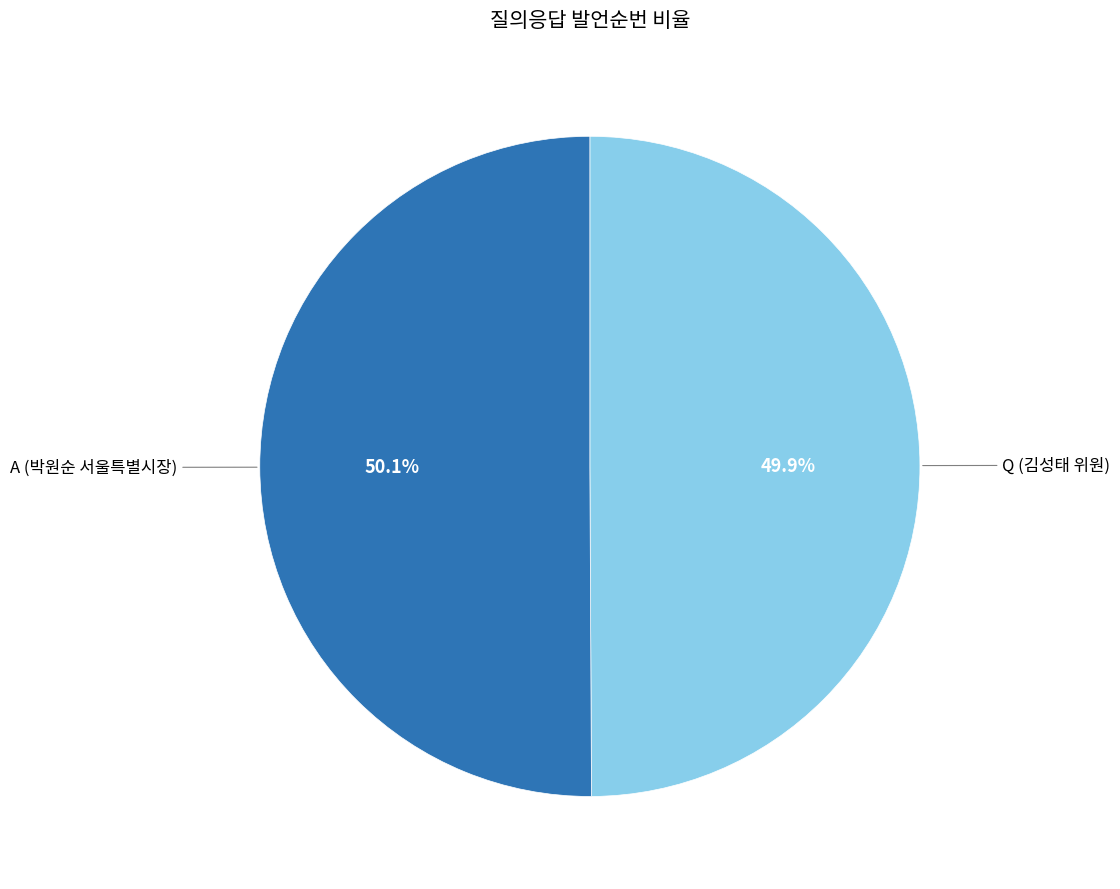

Does any single category account for the majority?

Yes